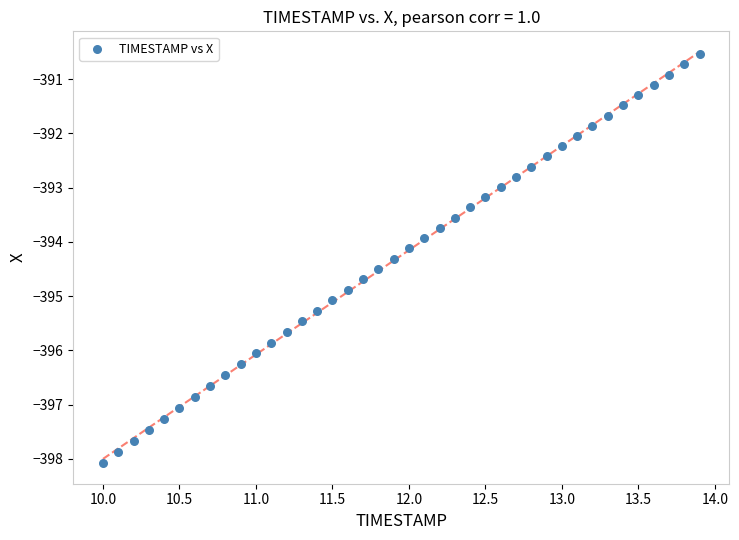

What is the range of Y values (max minus min)?

7.5